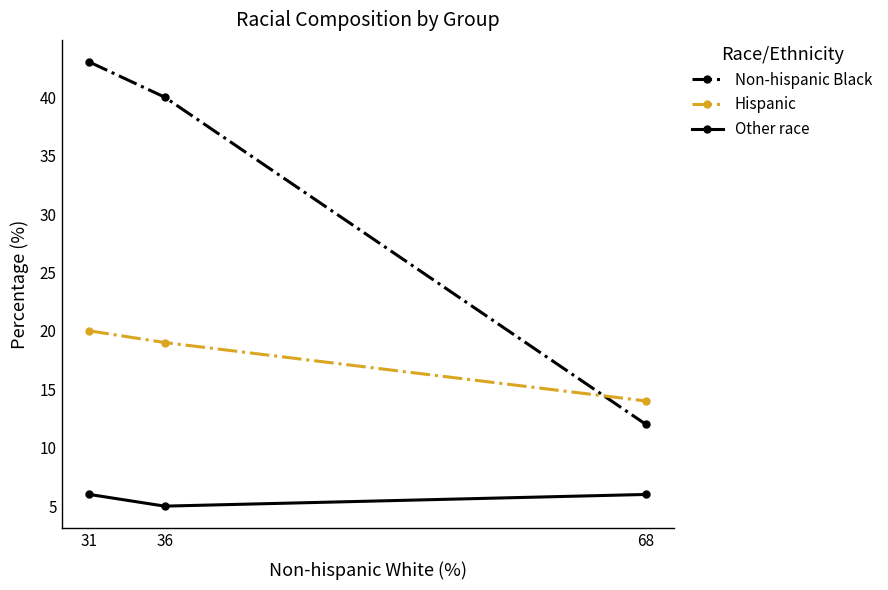

What is the difference between the maximum and minimum values in the Non-hispanic Black series?

31